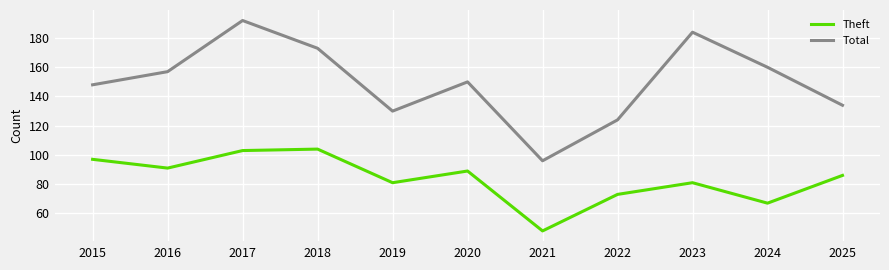

True or false: Theft and Total cross at least once.

False